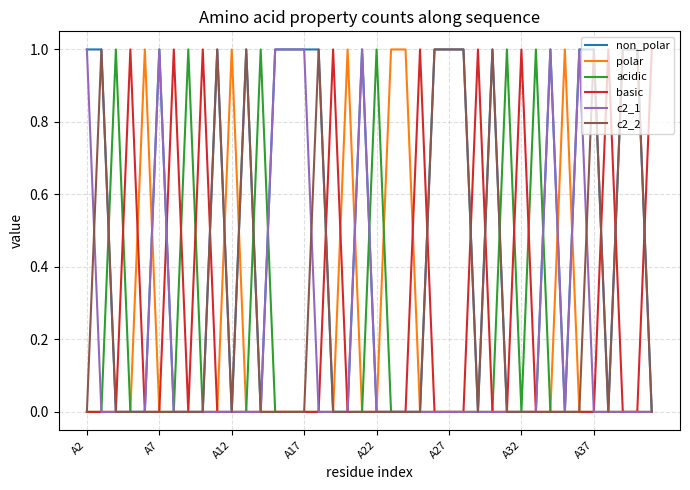

Which series has the largest total across all categories?

non_polar